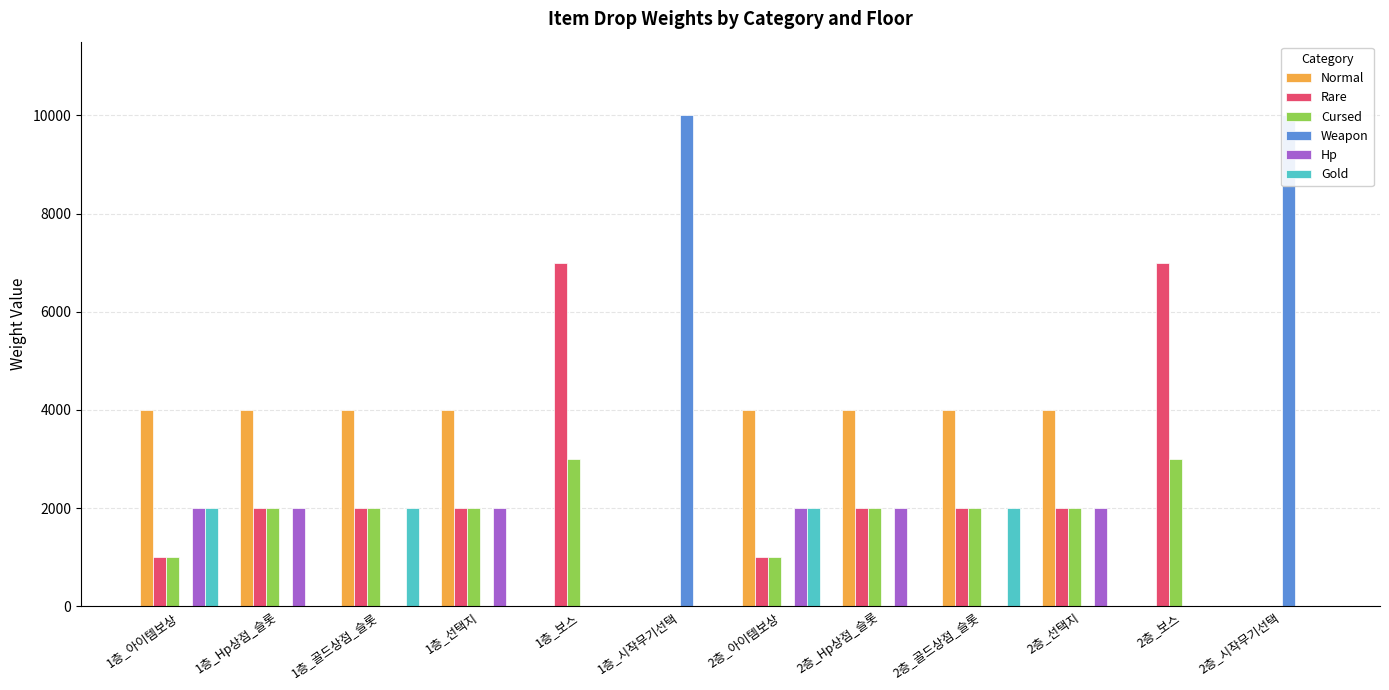

True or false: Gold has a value of 1114 at 1층_보스.

False